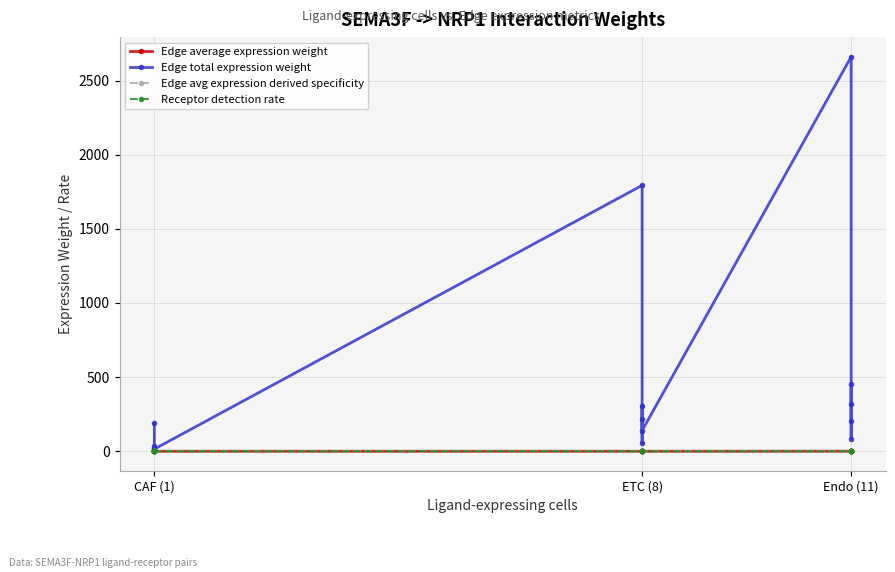

What is the value of the Edge total expression weight point at the 8th from the left?

307.4